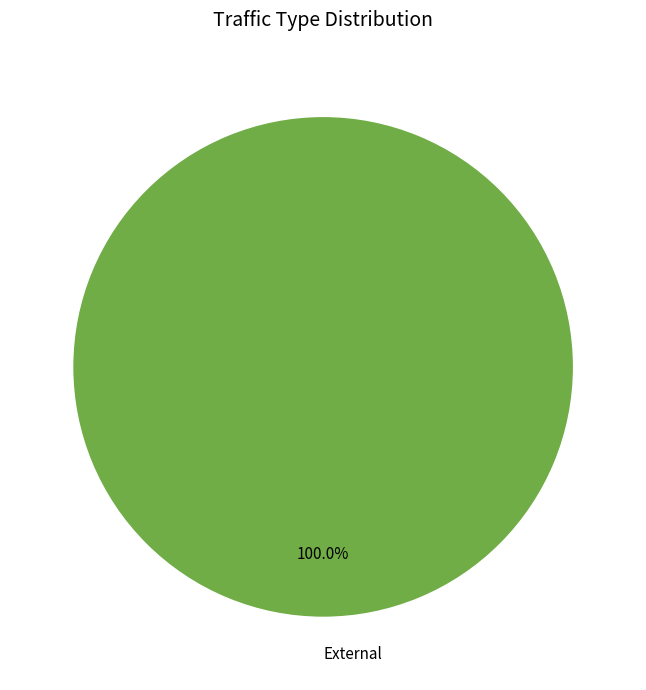

What is the majority slice?

External